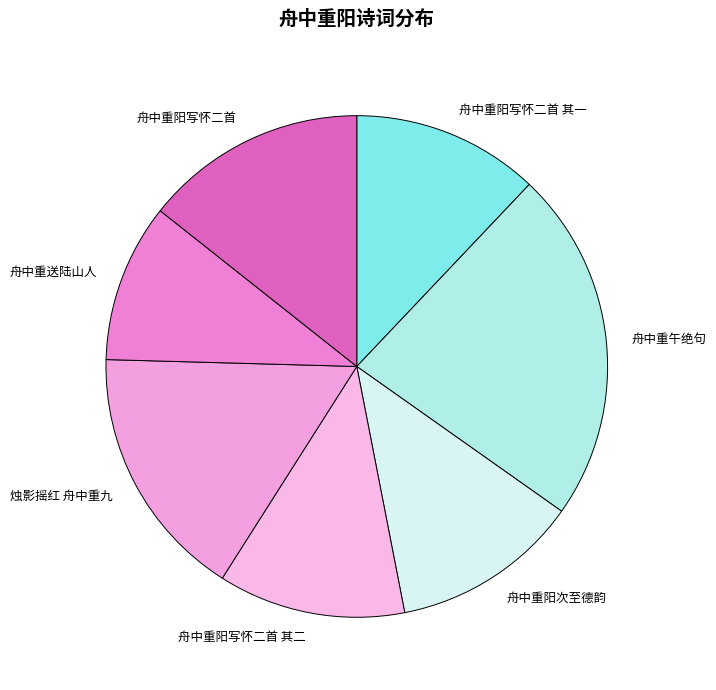

Between 舟中重阳写怀二首 and 舟中重阳次至德韵, which is larger?

舟中重阳写怀二首